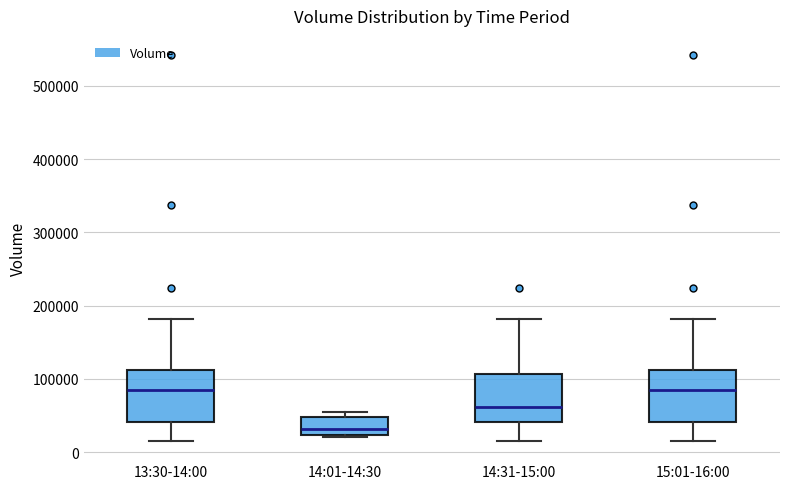

Reading left to right, read every box against the y-axis: the position of its median line, the range the box covers, and the ends of its whiskers. The values are not printed on the chart, so give them approximately, as read against the axis.

13:30-14:00: median 80000, box 40000 to 110000, whiskers 20000 to 180000
14:01-14:30: median 30000, box 20000 to 50000, whiskers 20000 to 60000
14:31-15:00: median 60000, box 40000 to 110000, whiskers 20000 to 180000
15:01-16:00: median 80000, box 40000 to 110000, whiskers 20000 to 180000